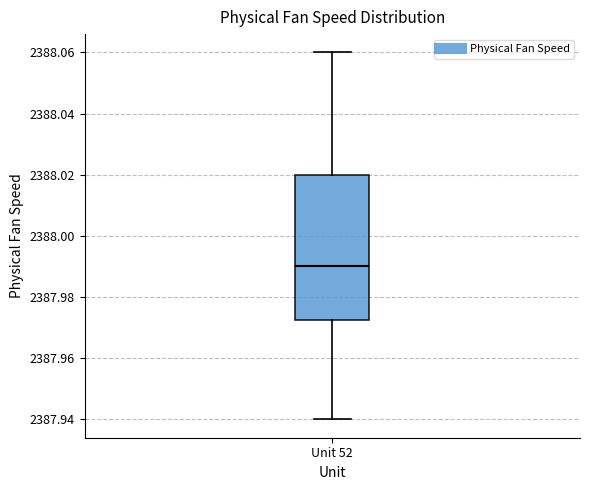

Read this box plot against the y-axis: the position of the median line, the range covered by the box, and the ends of both whiskers. The values are not printed on the chart, so give them approximately, as read against the axis.

median 2387.990, box 2387.972 to 2388.020, whiskers 2387.940 to 2388.060